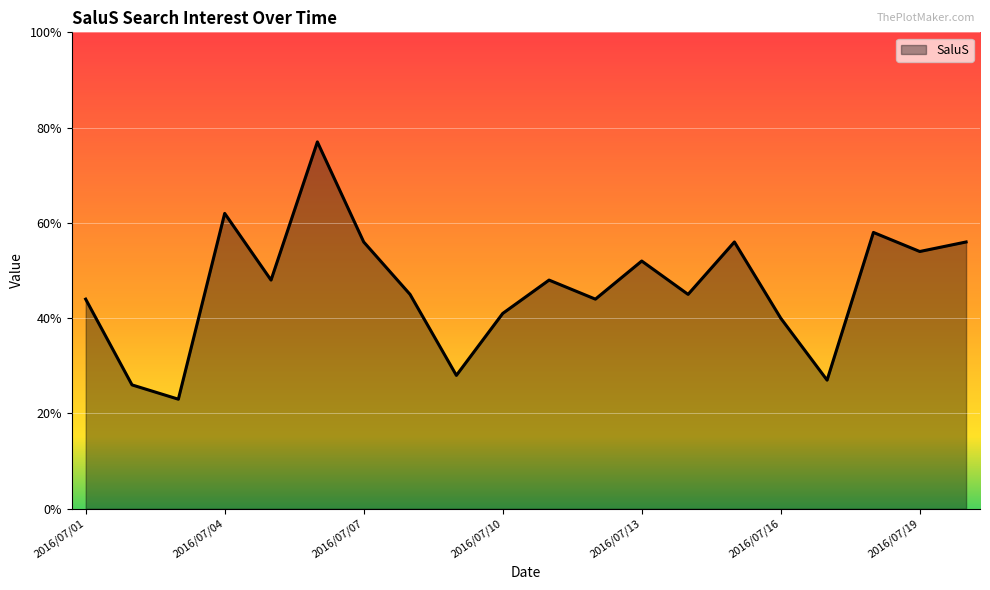

Does the chart have visible grid lines?

Yes